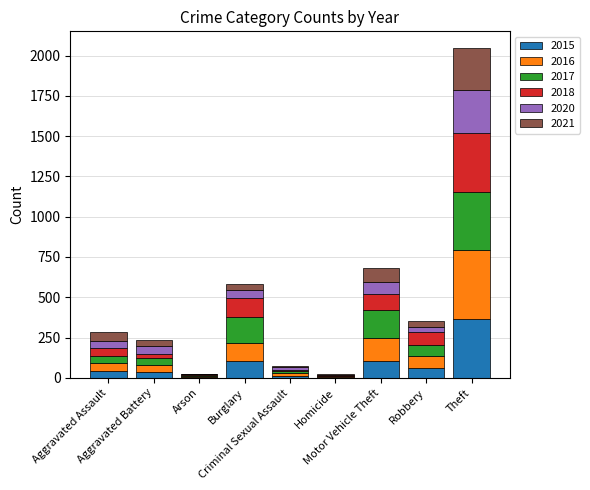

How many data points does each series have?

9